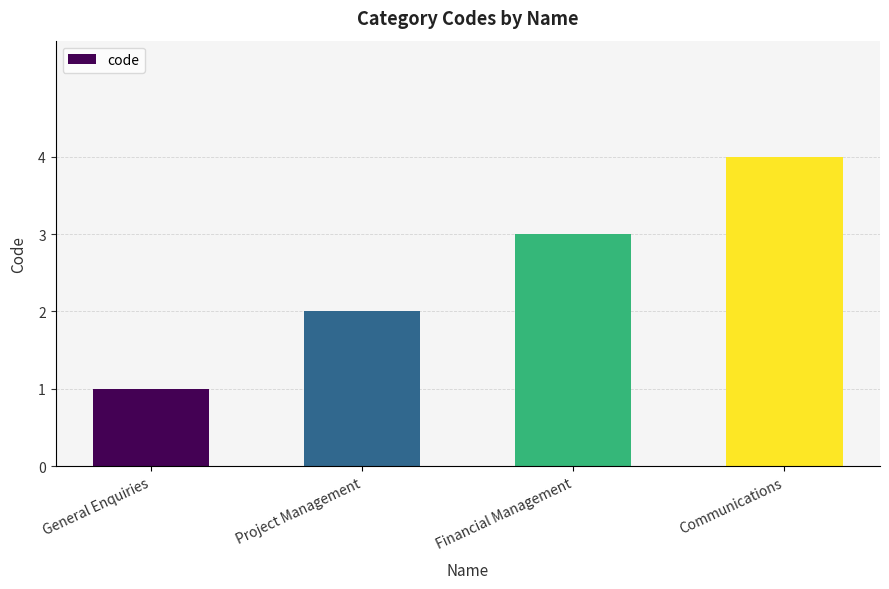

How many values are below 3?

2